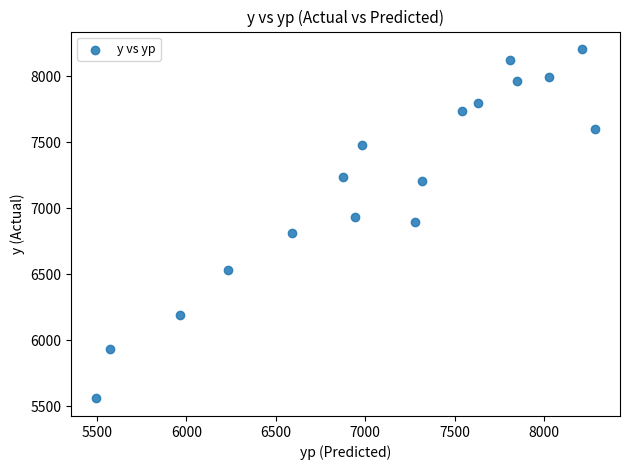

What is the range of Y values (max minus min)?

2646.5